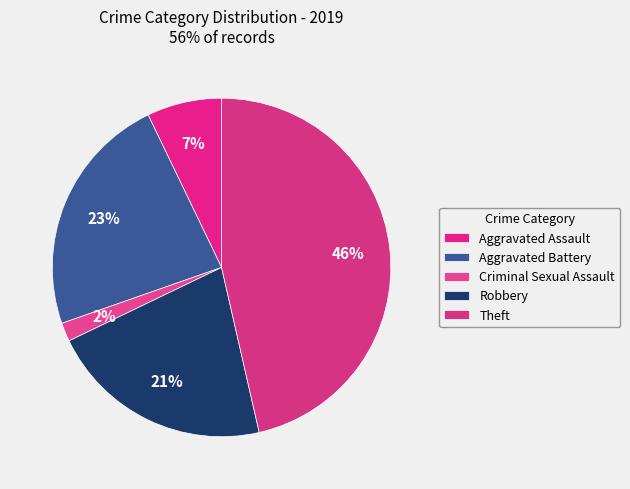

How many segments does this pie chart have?

5